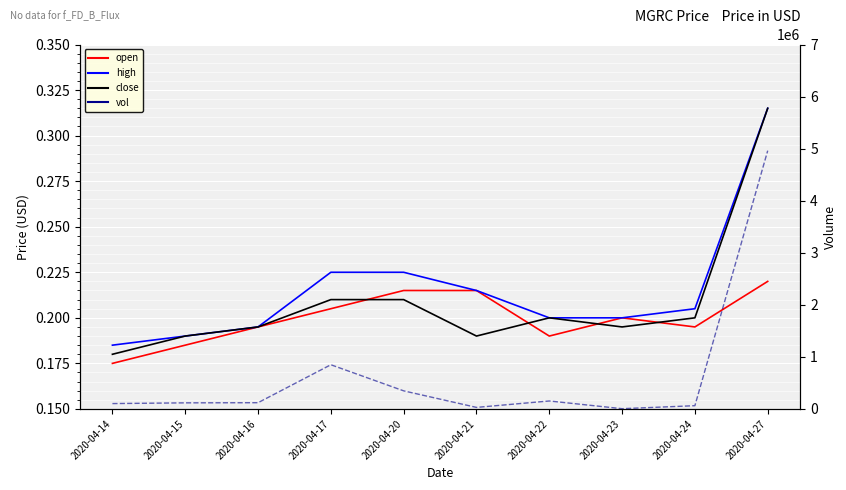

What is the difference between the maximum and second lowest values in the close series?

0.1